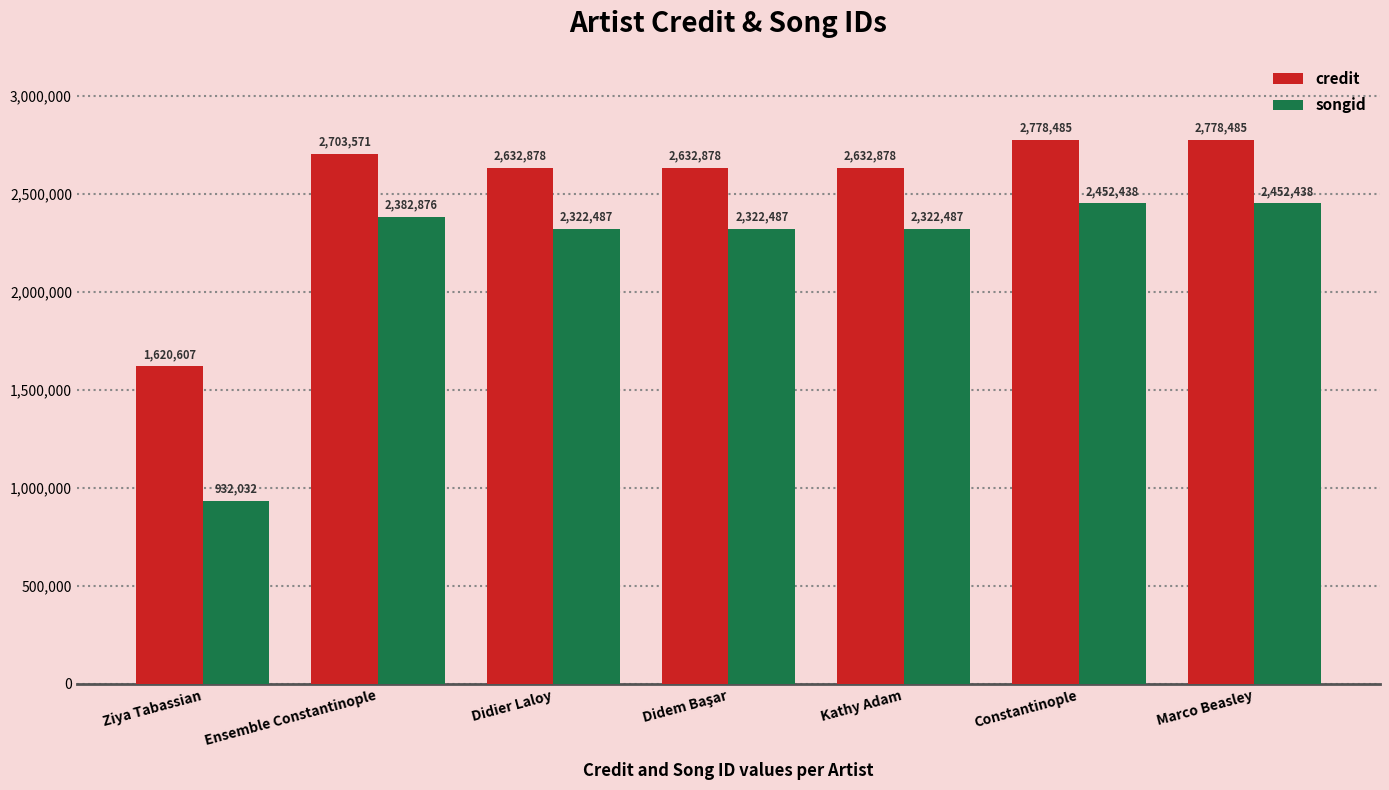

What is the total value across all series at Ziya Tabassian?

2552639